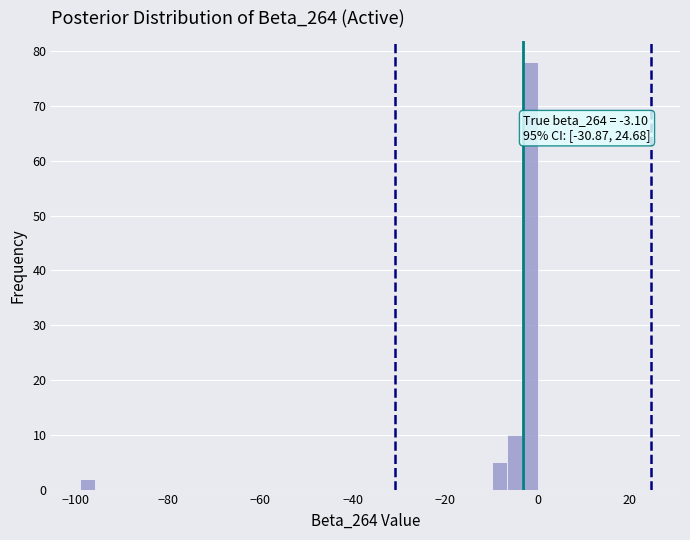

Around what value on the x-axis is the tallest bar? Give the approximate position of its centre, as read against the axis.

-2